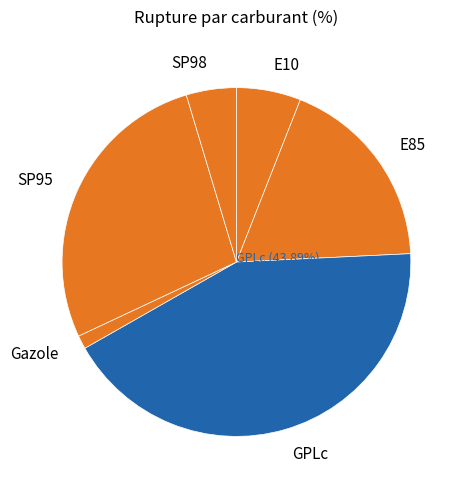

Rank the categories by value from highest to lowest.

GPLc, SP95, E85, E10, SP98, Gazole